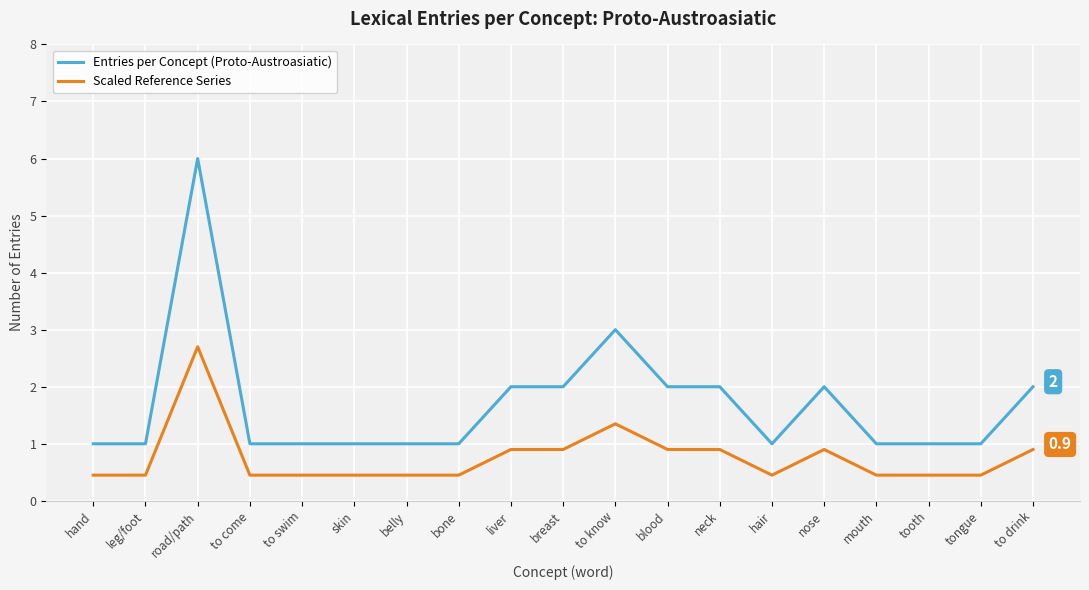

What is the sum of the Scaled Reference Series values at skin and nose?

1.4